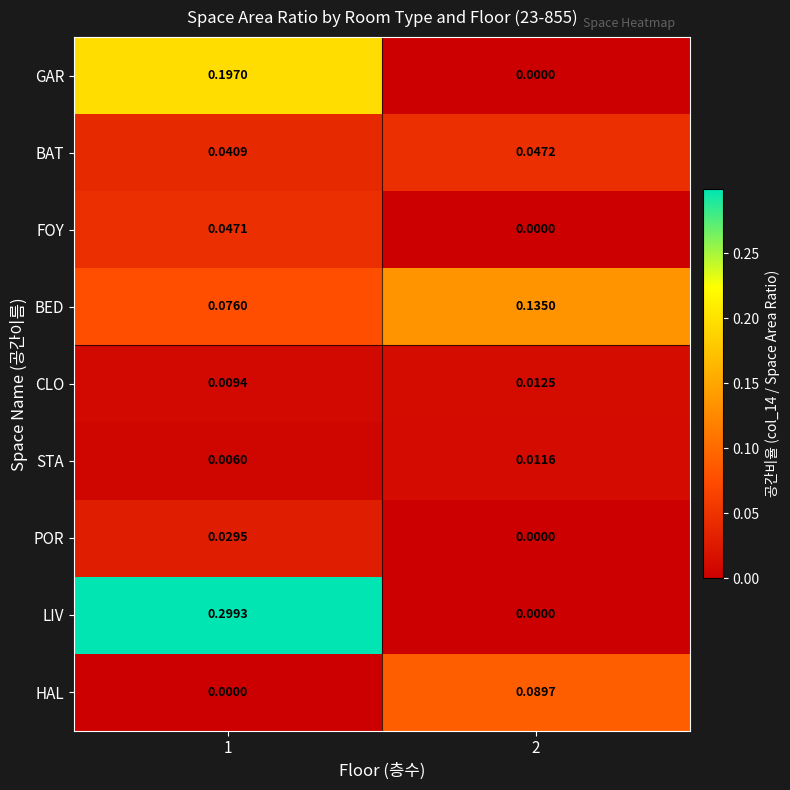

Which series has the largest range (max minus min)?

LIV